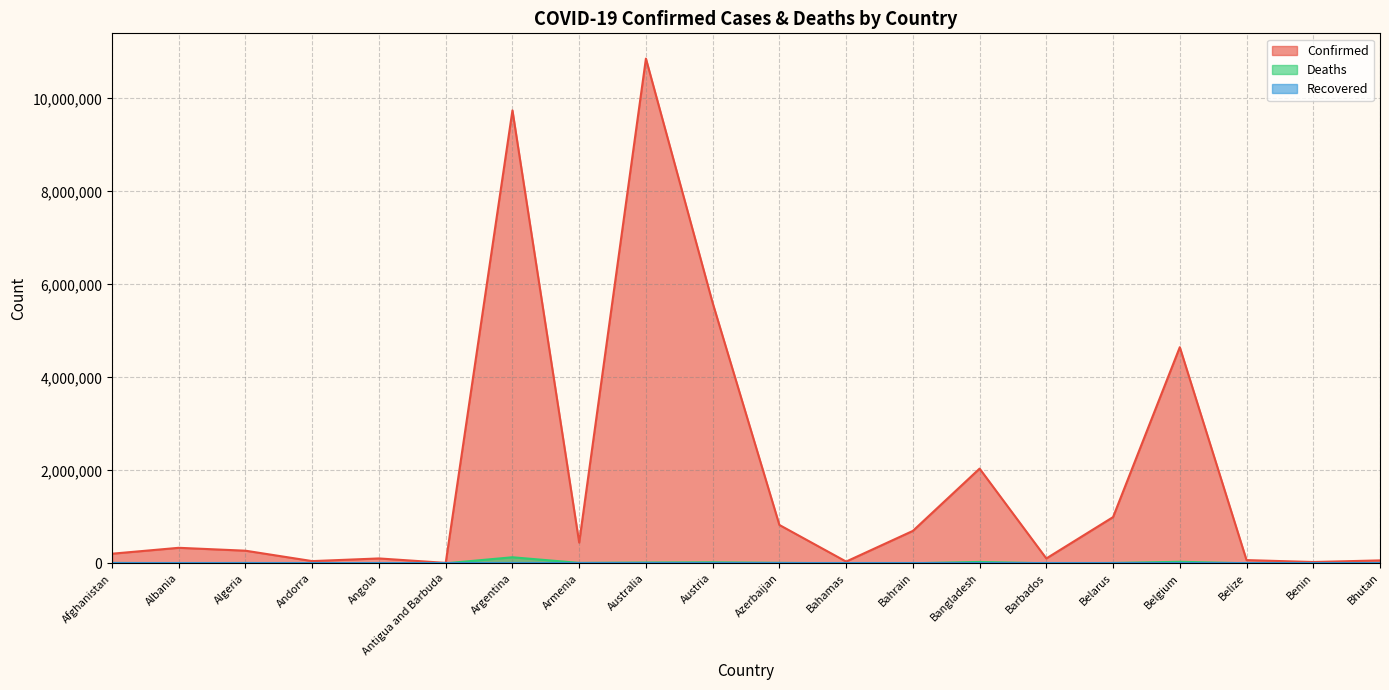

What is the difference between the maximum and second lowest values in the Confirmed series?

10826617